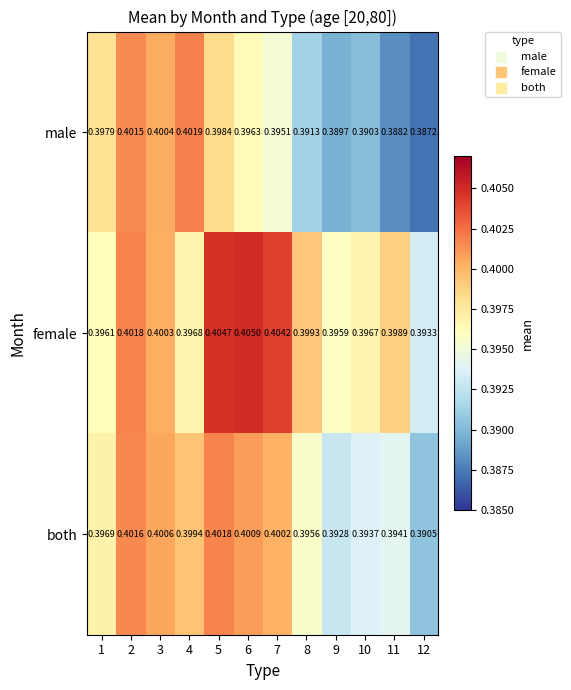

List the series in order of their overall mean, lowest first.

male, both, female